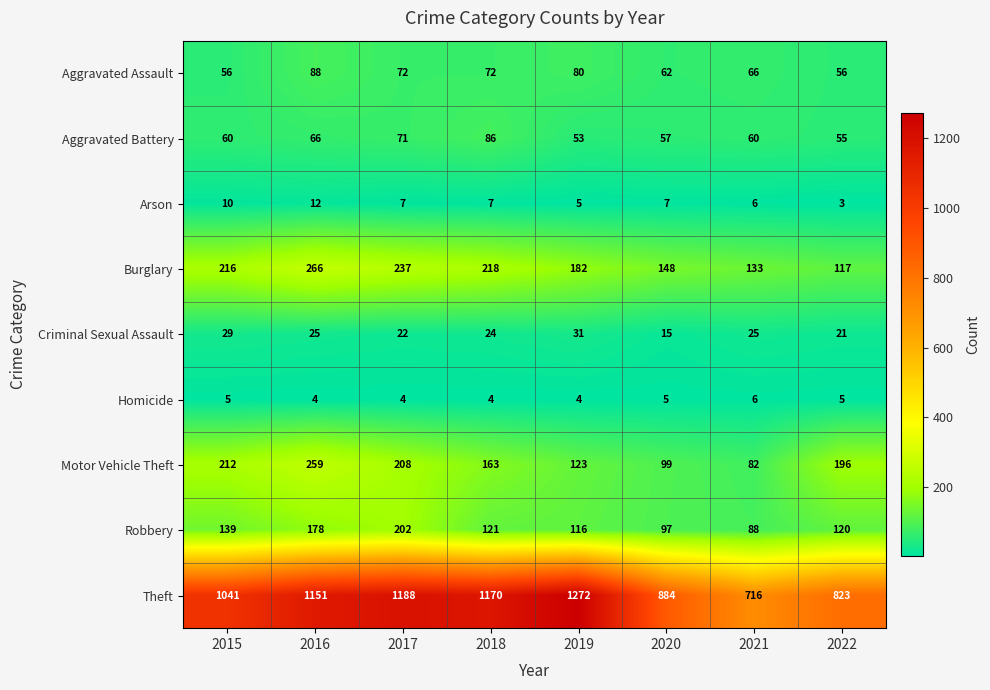

What is the spread (max minus min) of values at 2015?

1036